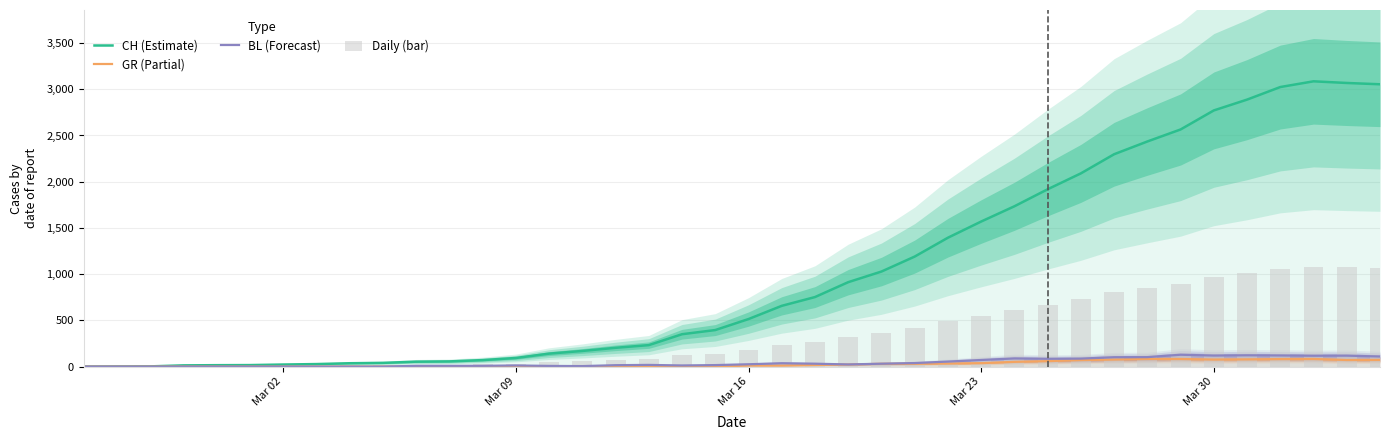

Which series has the largest range (max minus min)?

CH (Estimate)